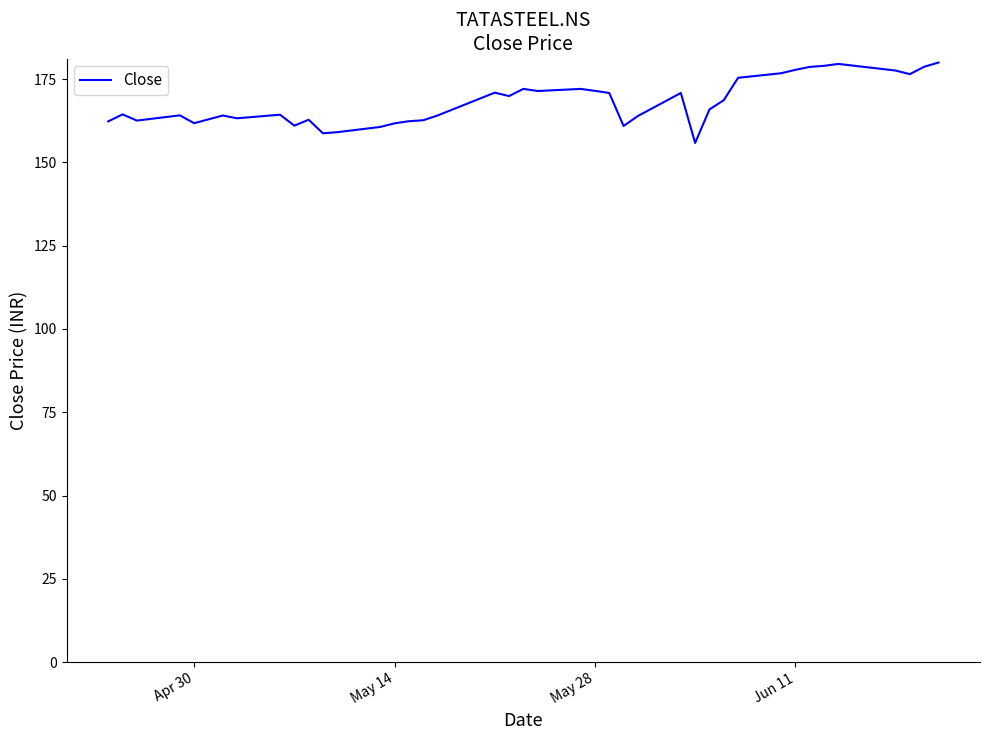

What is the maximum value shown in the chart?

179.9